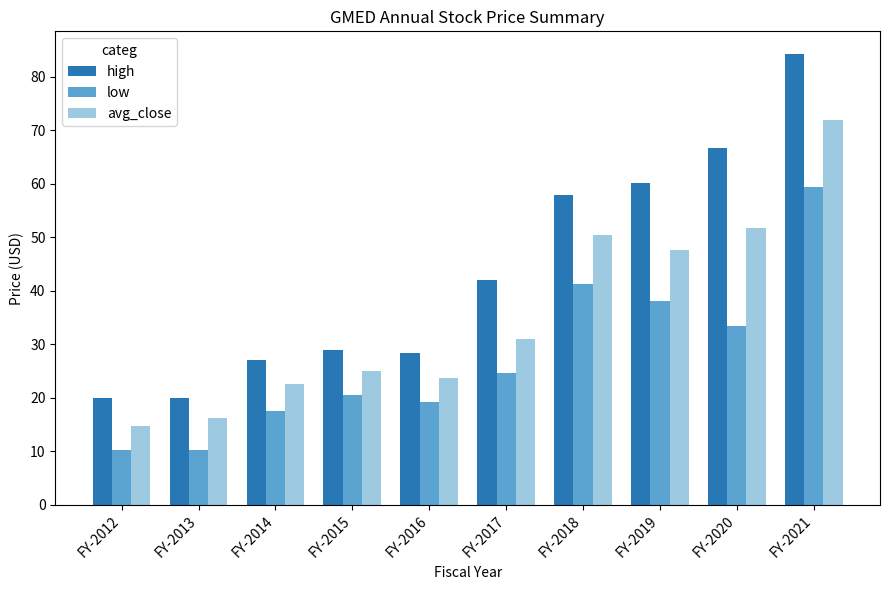

Which series has the largest range (max minus min)?

high